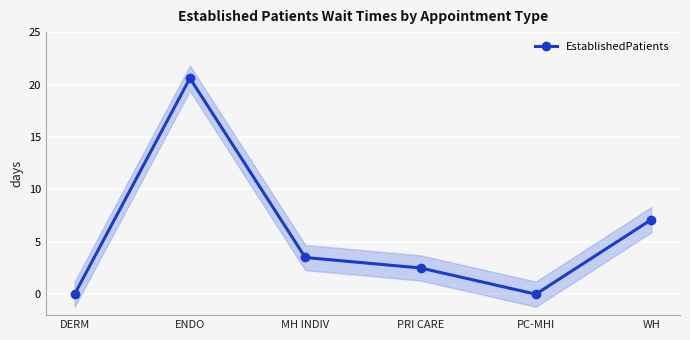

The value at WH is 11.2. True or false?

False